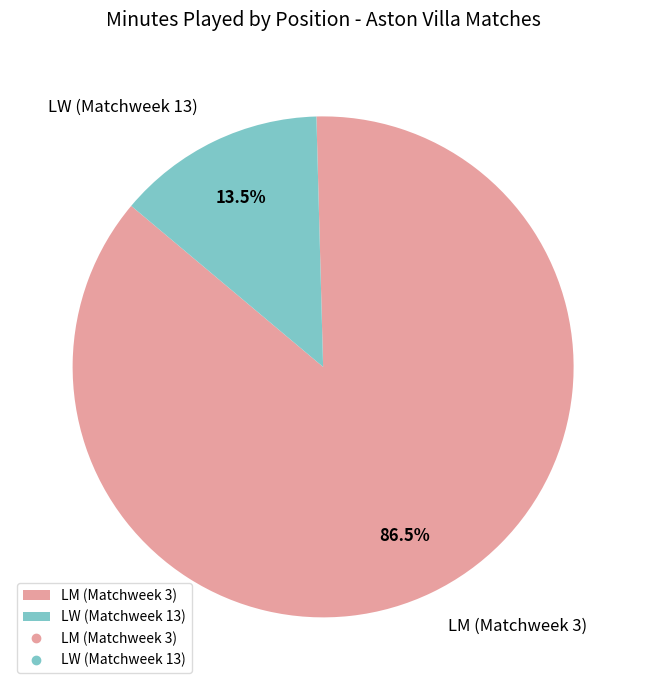

How many segments does this pie chart have?

2